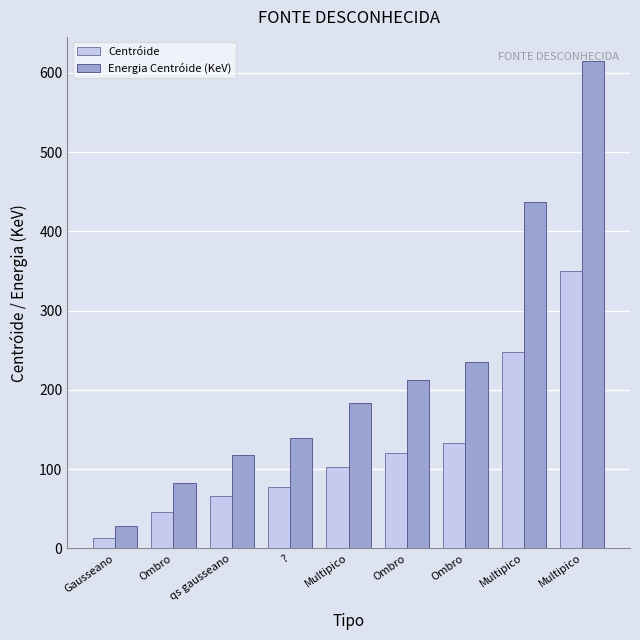

What are all the series names shown in the legend?

Centróide, Energia Centróide (KeV)